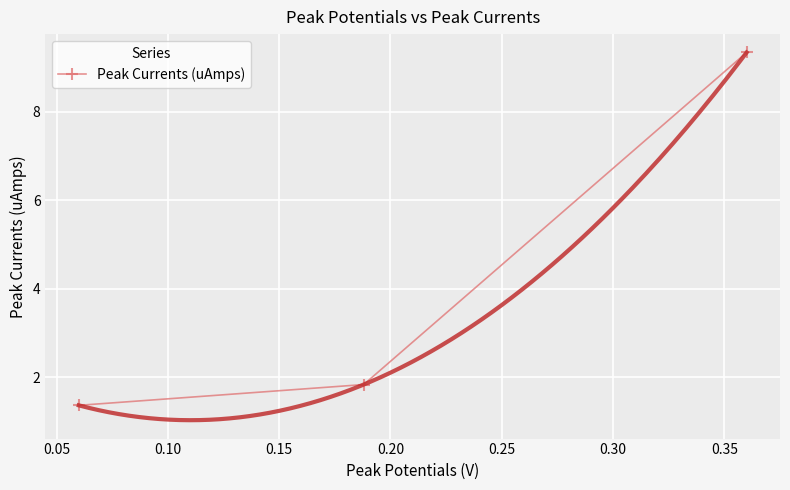

What is the lowest value of the Peak Currents (uAmps) series?

1.4